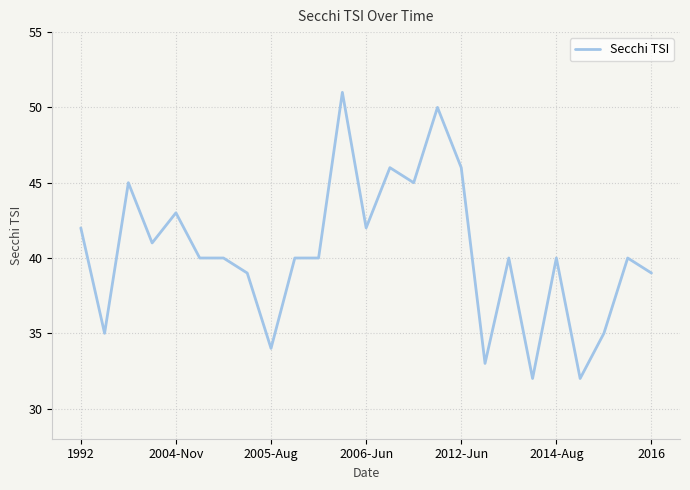

What is the greatest value displayed?

51